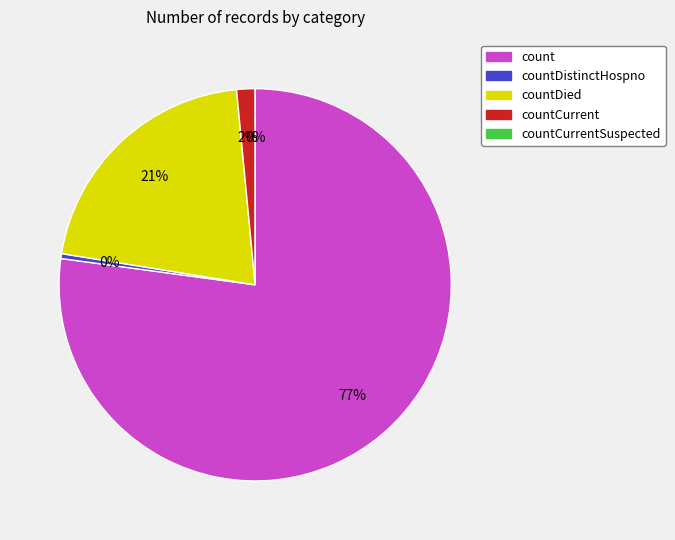

What percentage is the count slice, to the nearest percent?

77%